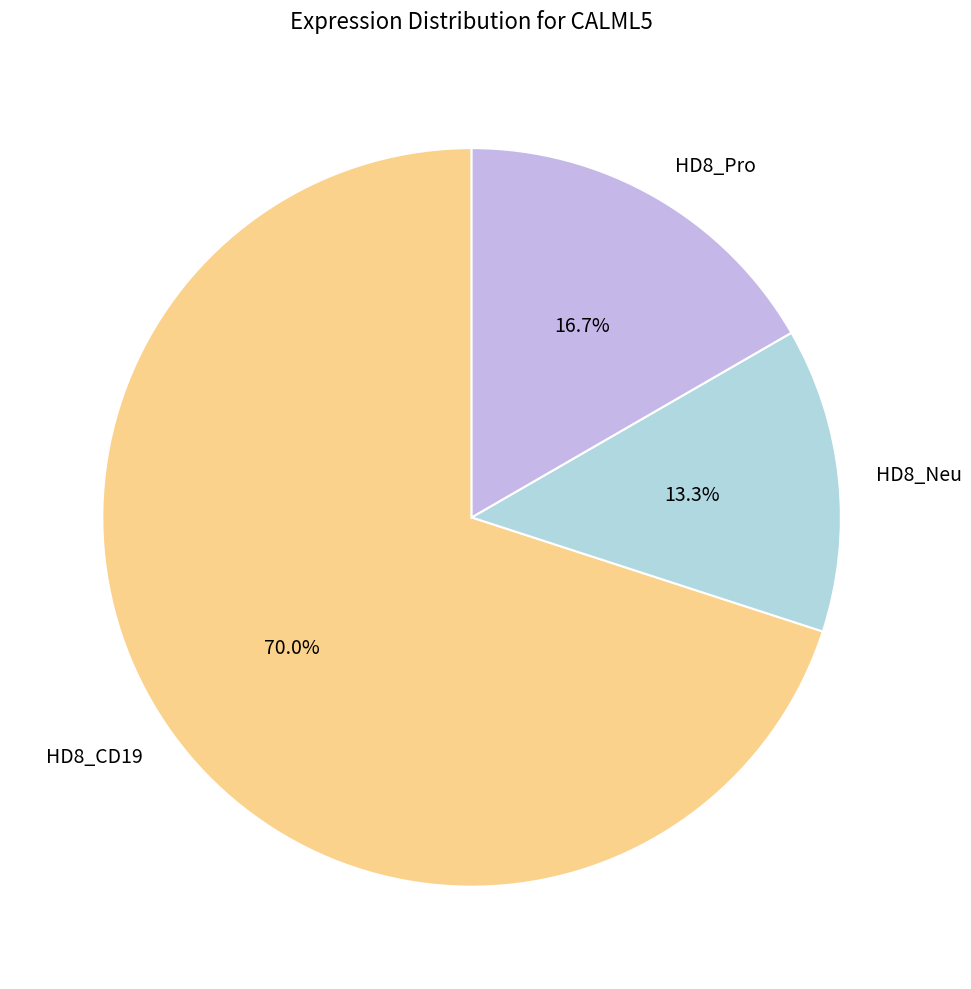

Is the sum of HD8_Pro and HD8_Neu greater than half?

No